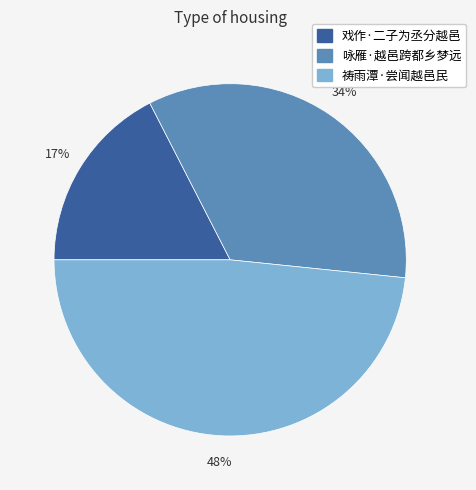

How many segments does this pie chart have?

3